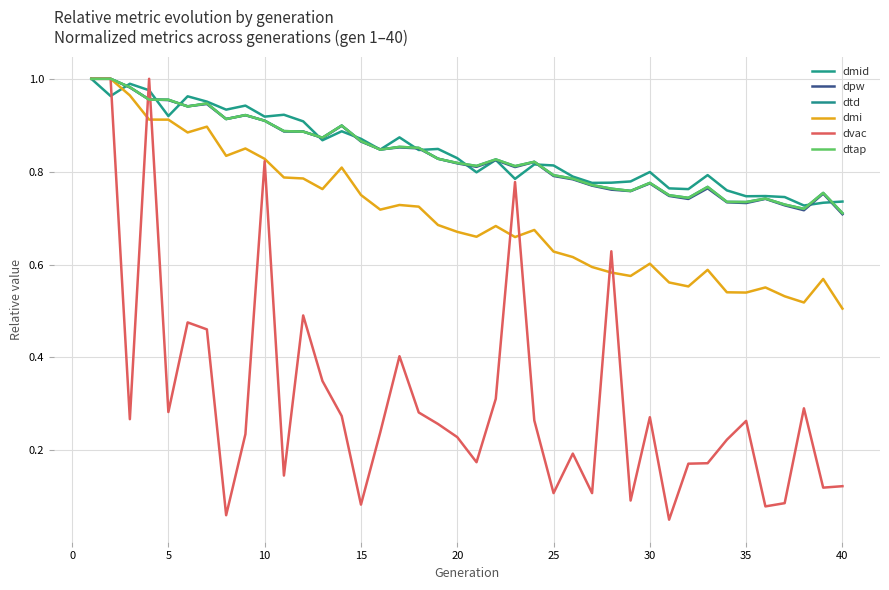

Rank the series by their maximum value, from highest to lowest.

dmid, dpw, dtd, dmi, dvac, dtap